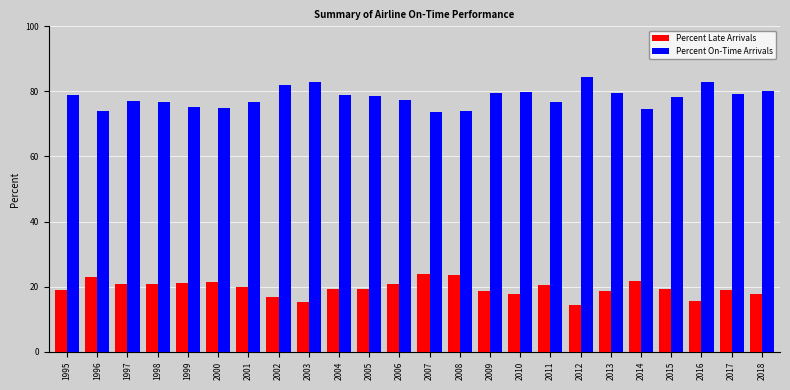

What is the average value of the Percent On-Time Arrivals series?

78.1